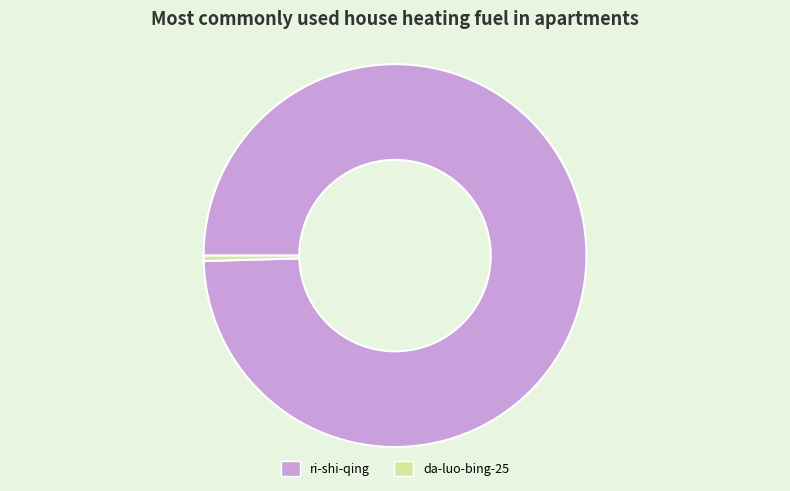

Which has a higher value, ri-shi-qing or da-luo-bing-25?

ri-shi-qing